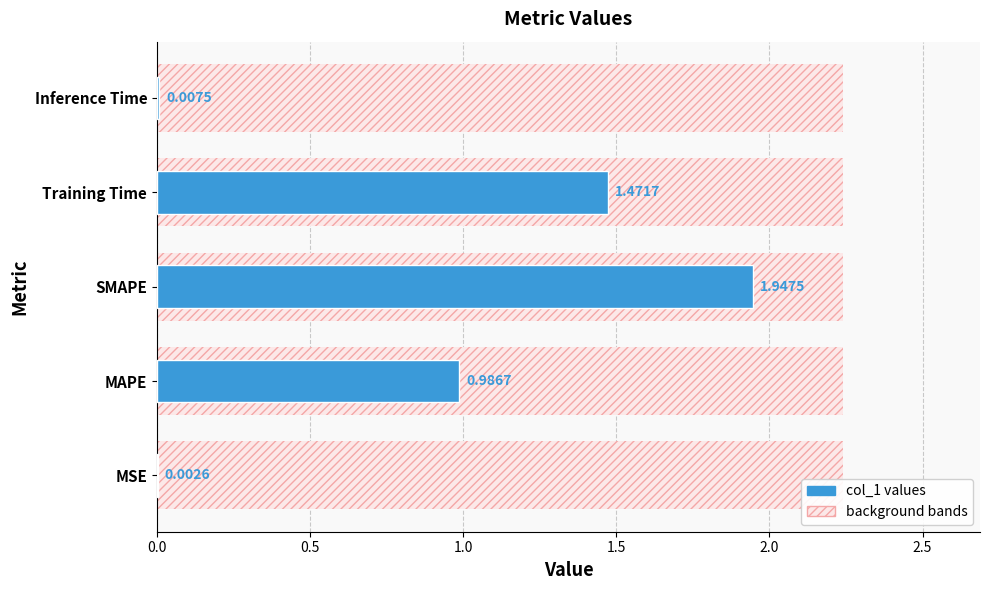

How many distinct data groups are displayed?

1